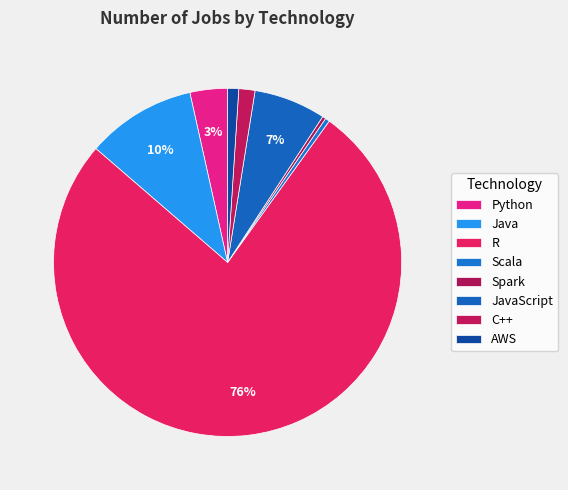

Count the number of slices in the pie.

8